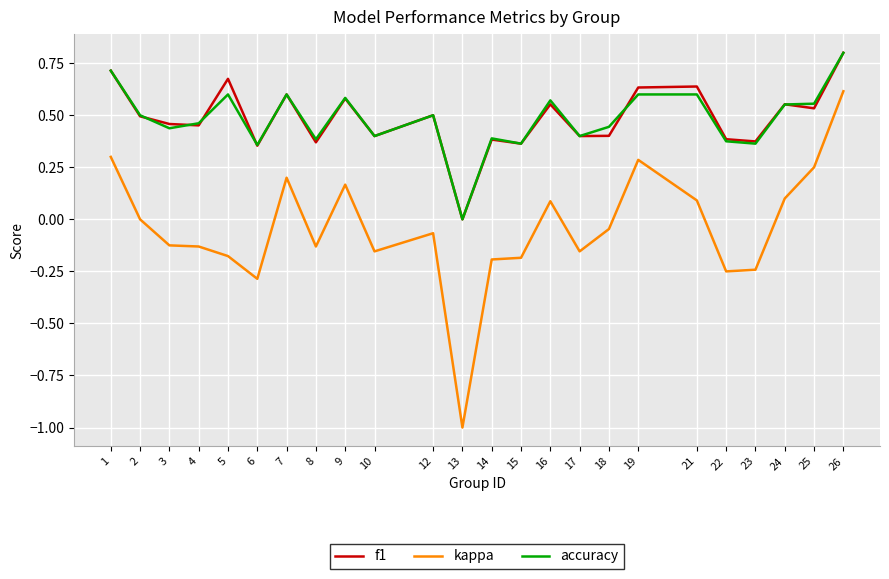

Which label corresponds to the smallest value in the chart?

13